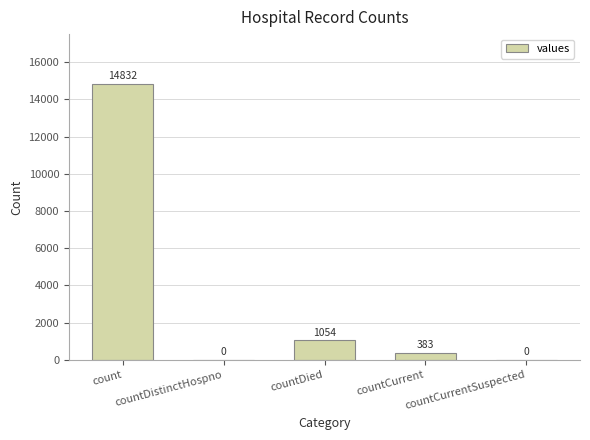

Is it true that the value at countDied is 1054?

True